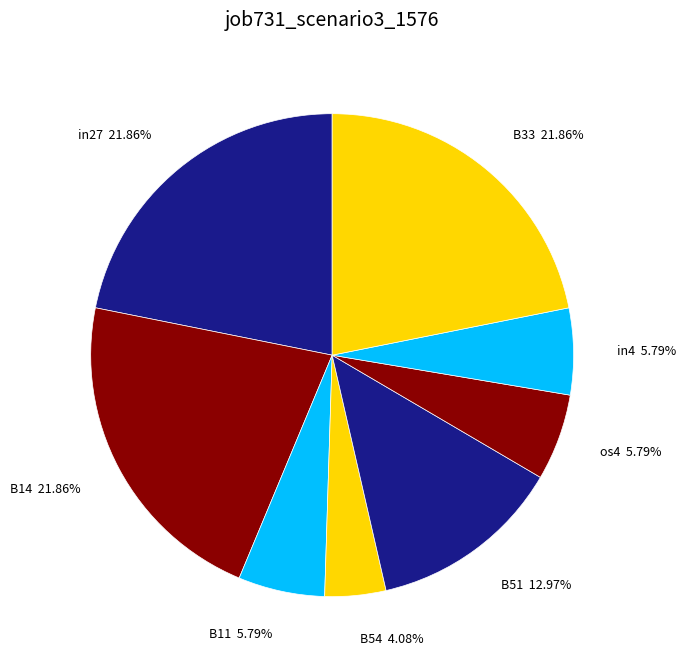

Is in4 5.79% the majority of the pie?

No